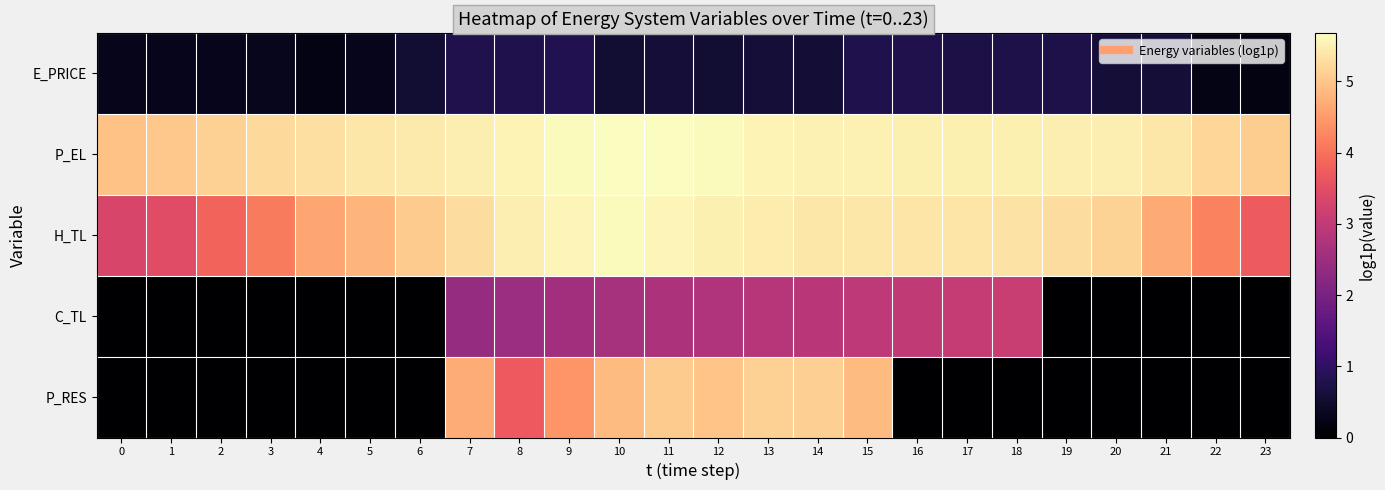

Which series has the widest spread of values?

P_RES